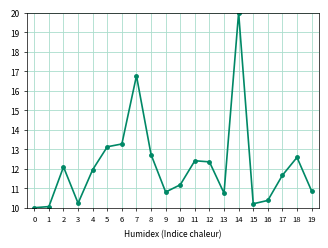

What is the ratio of the value at 11 to the value at 17?

1.1